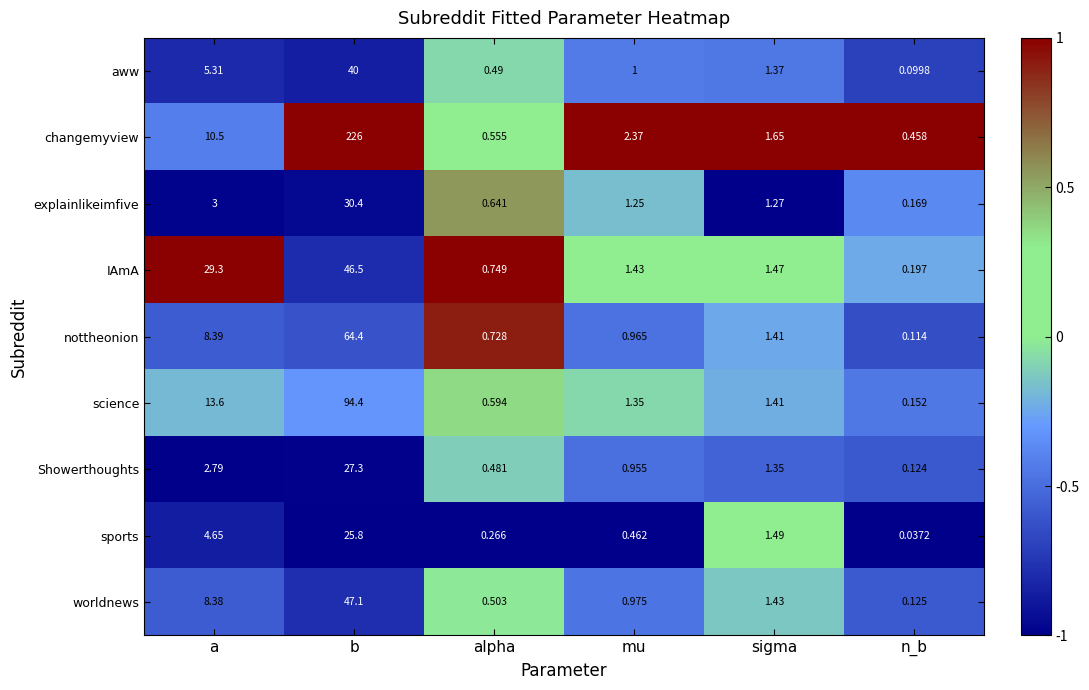

At which category does the chart reach its peak across all series?

b